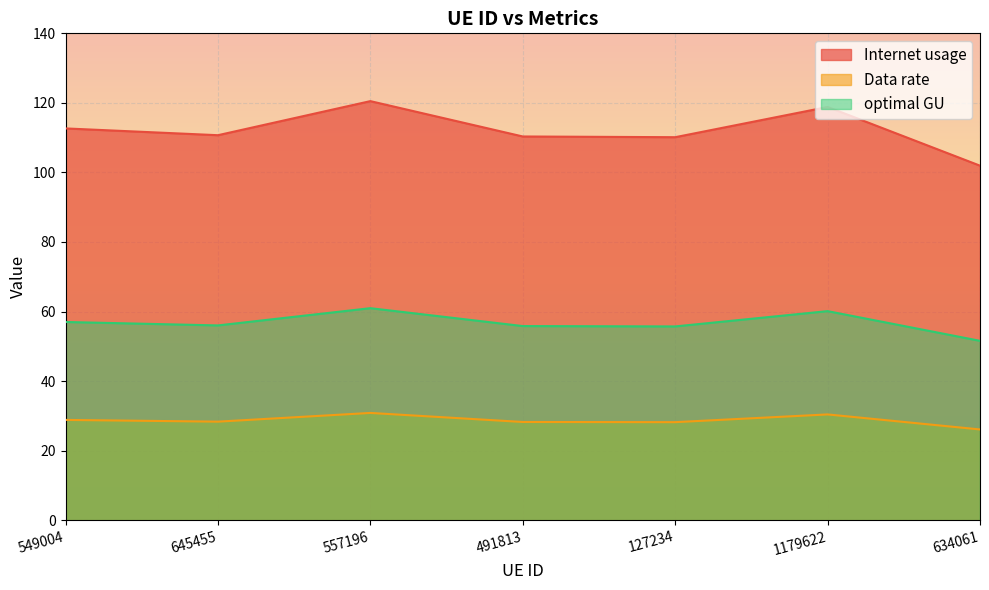

How many categories are shown in the chart?

7